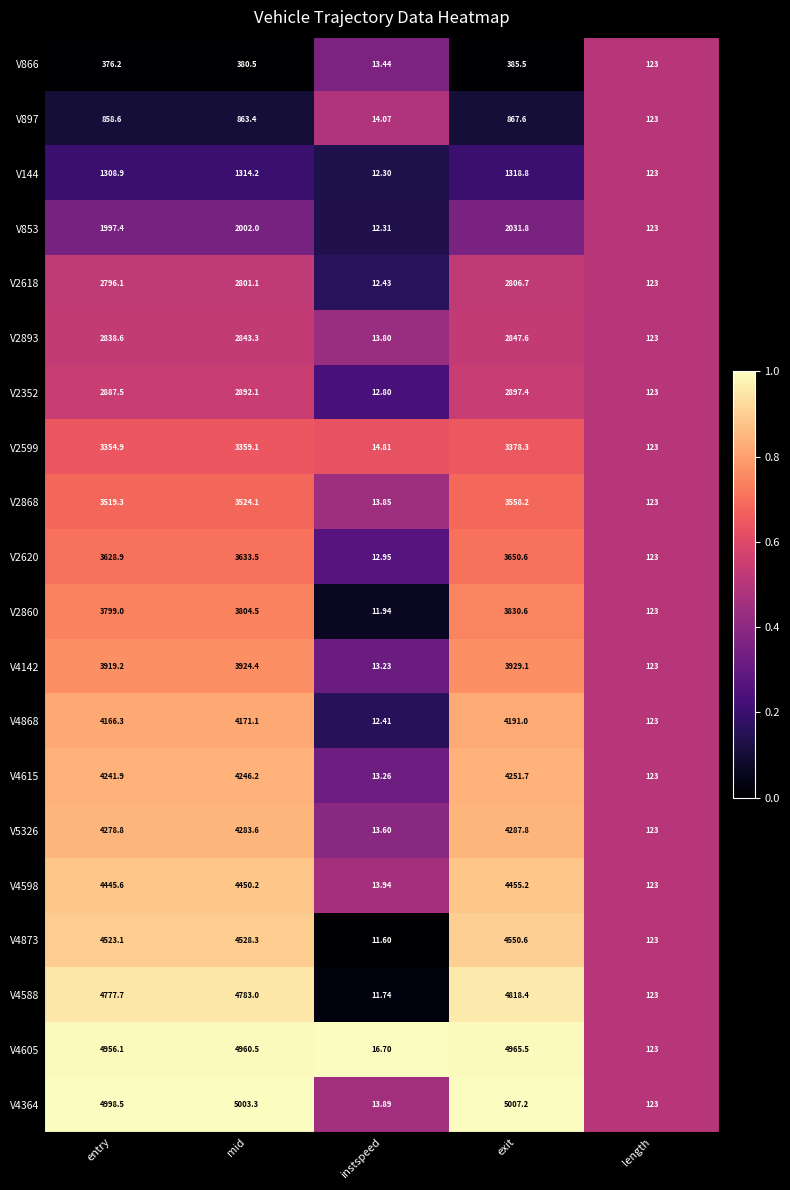

Is the value of V144 at exit greater than the value of V2893 at length?

Yes